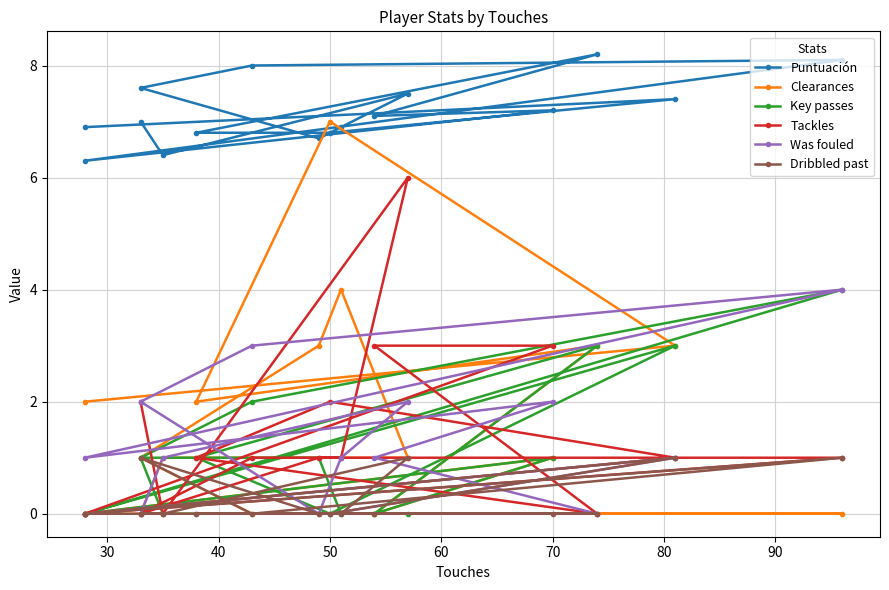

Which series has the largest range (max minus min)?

Clearances